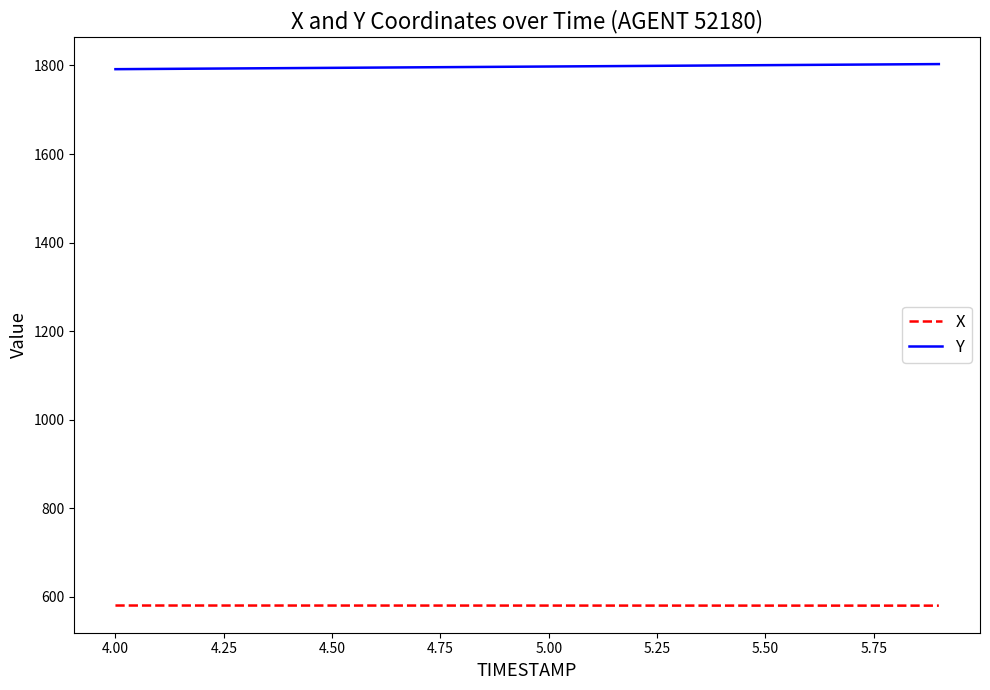

True or false: Y and X cross at least once.

False